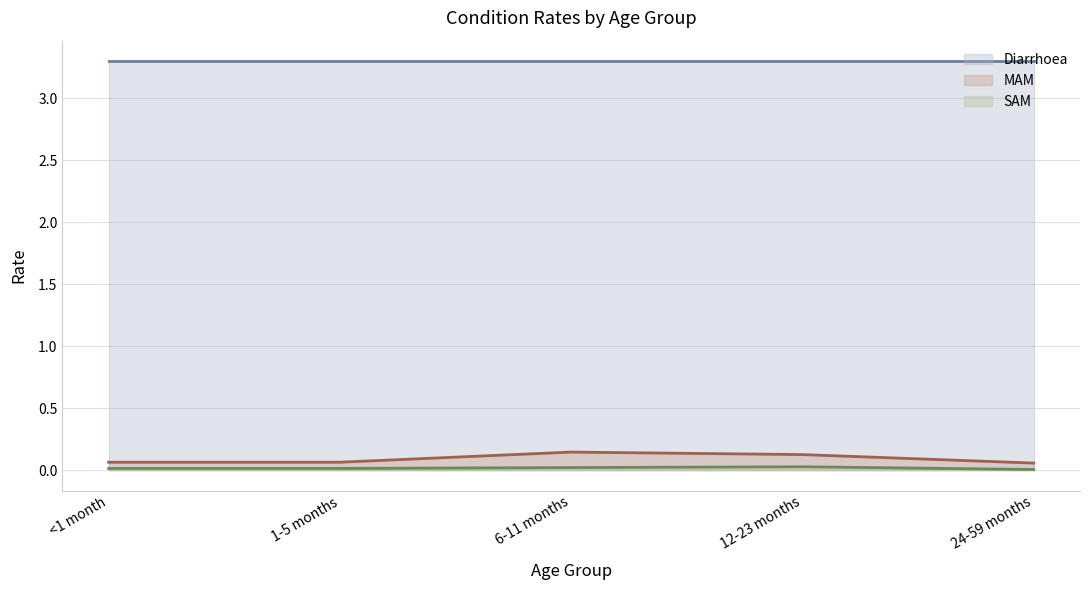

Between 12-23 months and 24-59 months, which is larger?

12-23 months